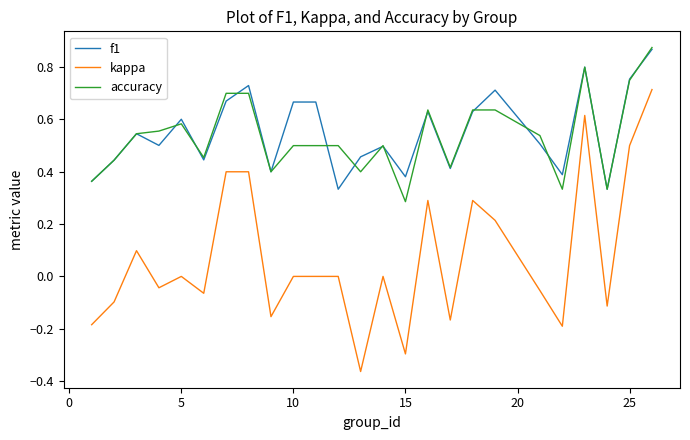

Which series has the widest spread of values?

kappa